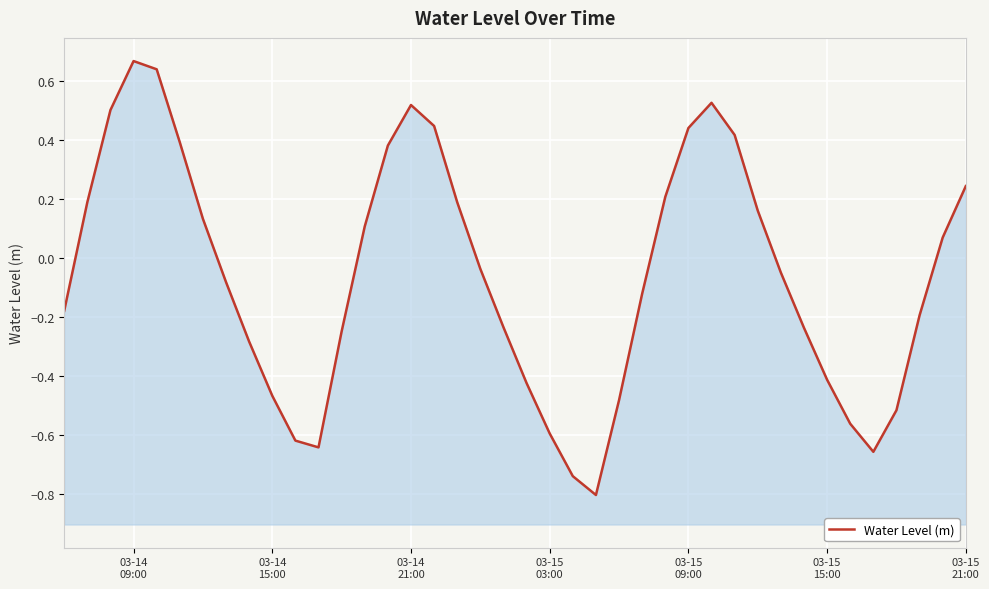

What is the minimum value shown in the chart?

-0.8